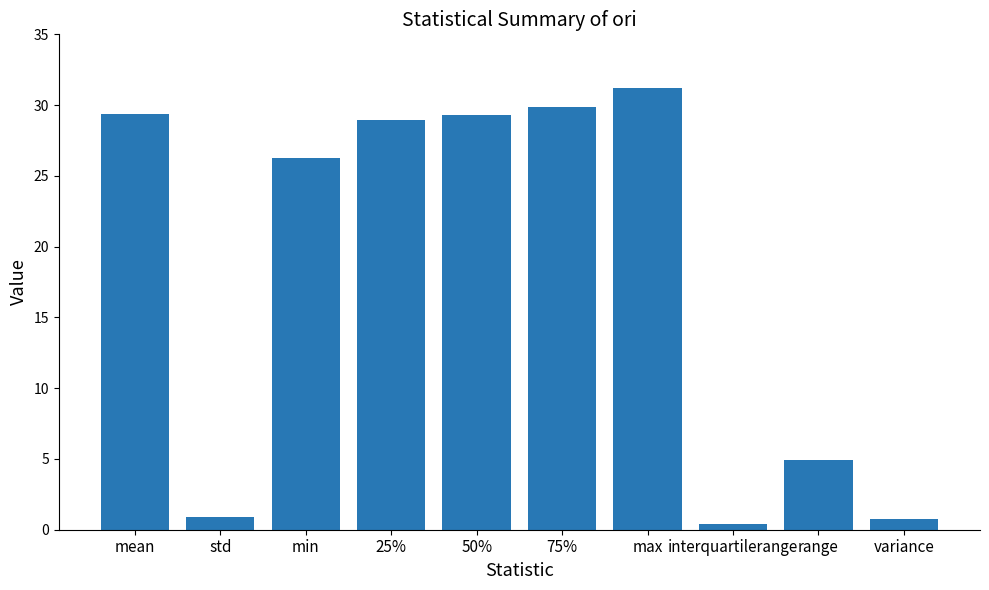

Which has a higher value, 75% or max?

max